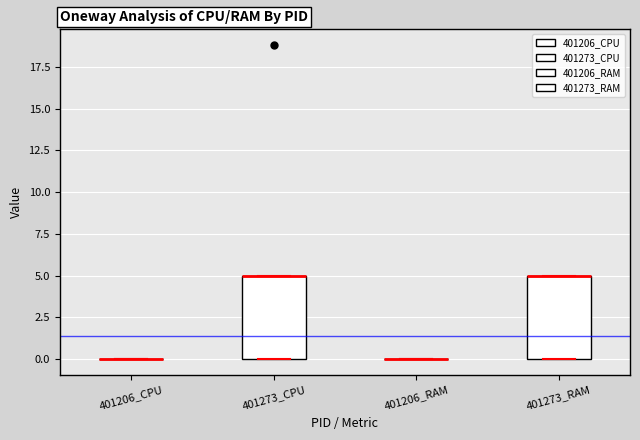

Reading left to right, read every box against the y-axis: the position of its median line, the range the box covers, and the ends of its whiskers. The values are not printed on the chart, so give them approximately, as read against the axis.

401206_CPU: box collapsed to a line at 0, whiskers 0 to 0
401273_CPU: median 5 (drawn on the box's upper edge), box 0 to 5, whiskers 0 to 5
401206_RAM: box collapsed to a line at 0, whiskers 0 to 0
401273_RAM: median 5 (drawn on the box's upper edge), box 0 to 5, whiskers 0 to 5